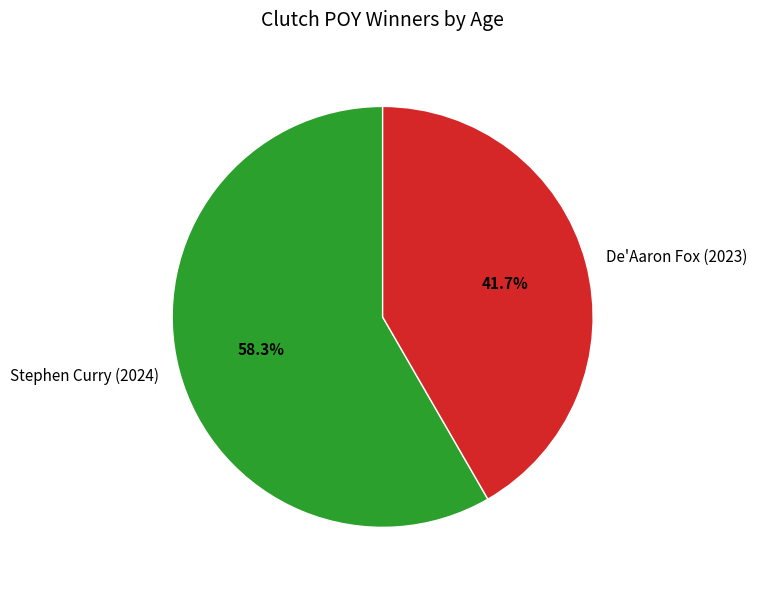

Which category has the biggest portion of the pie?

Stephen Curry (2024)